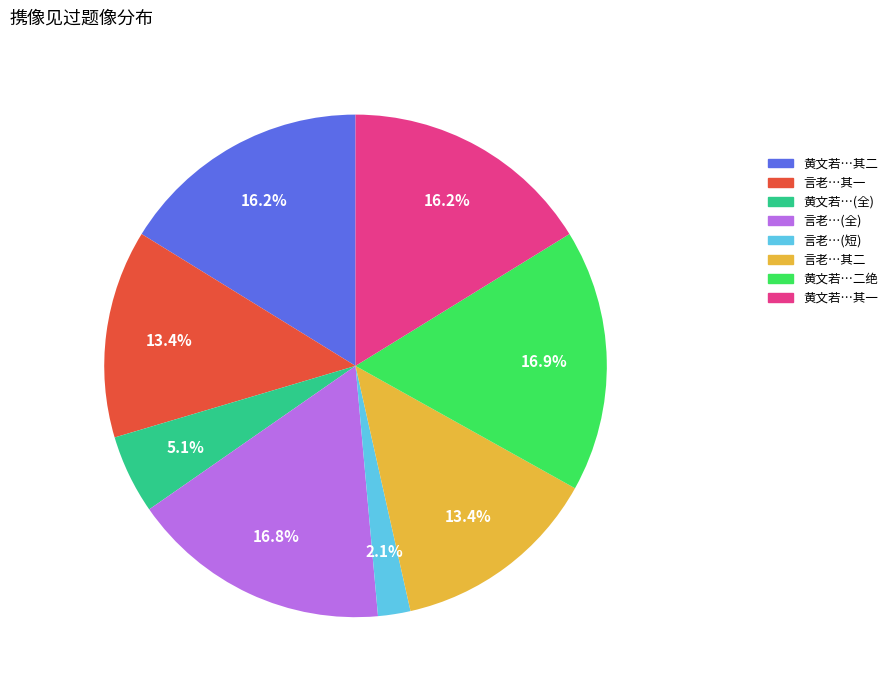

Do 言老…其一 and 言老…(短) together represent more than half of the pie?

No